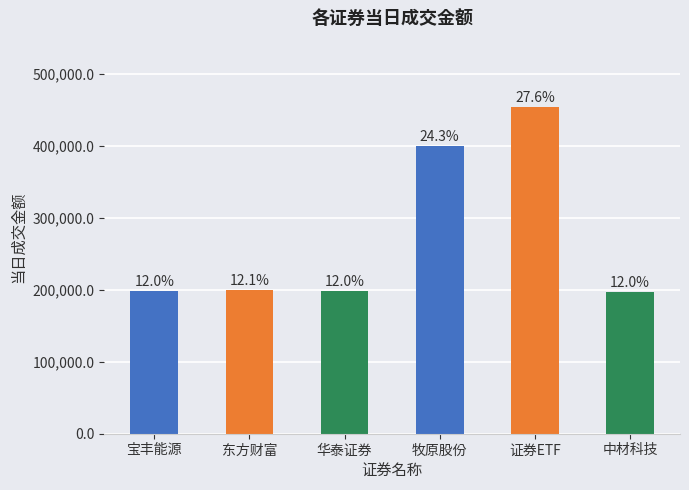

Which label corresponds to the largest value in the chart?

证券ETF